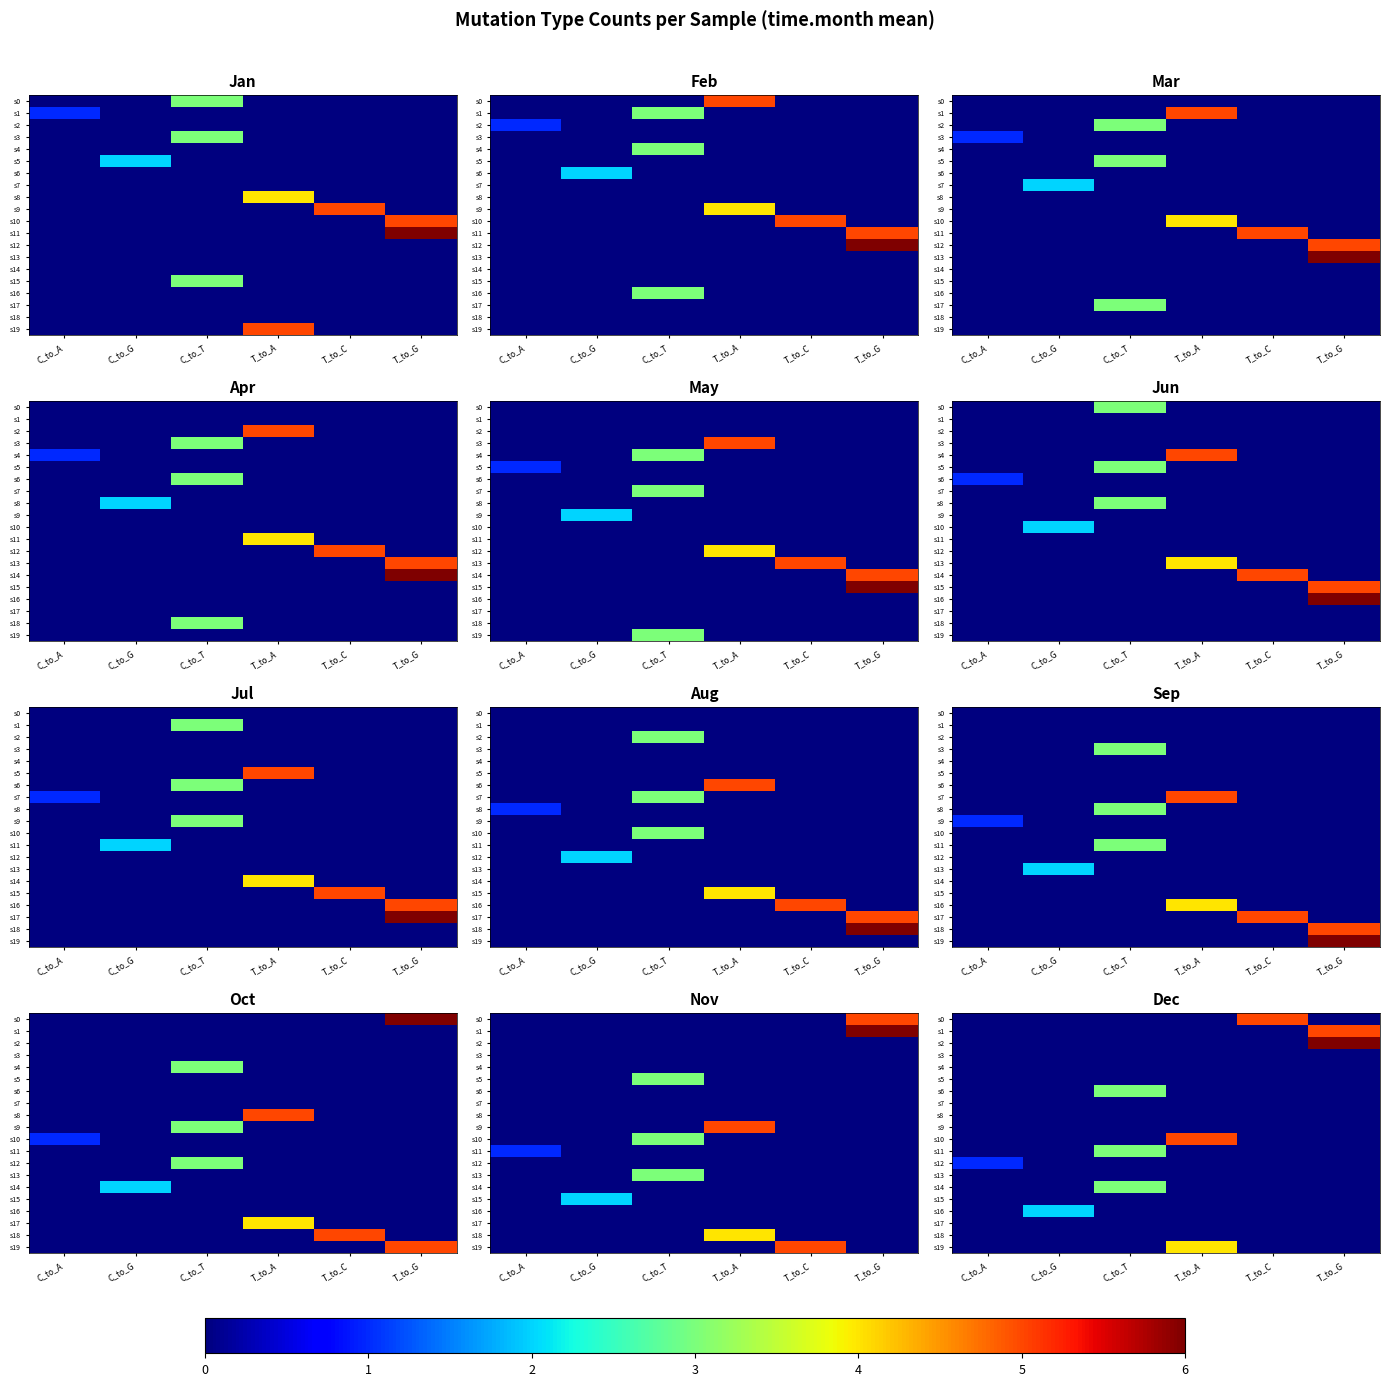

How many s10 values are between 0 and 1?

5